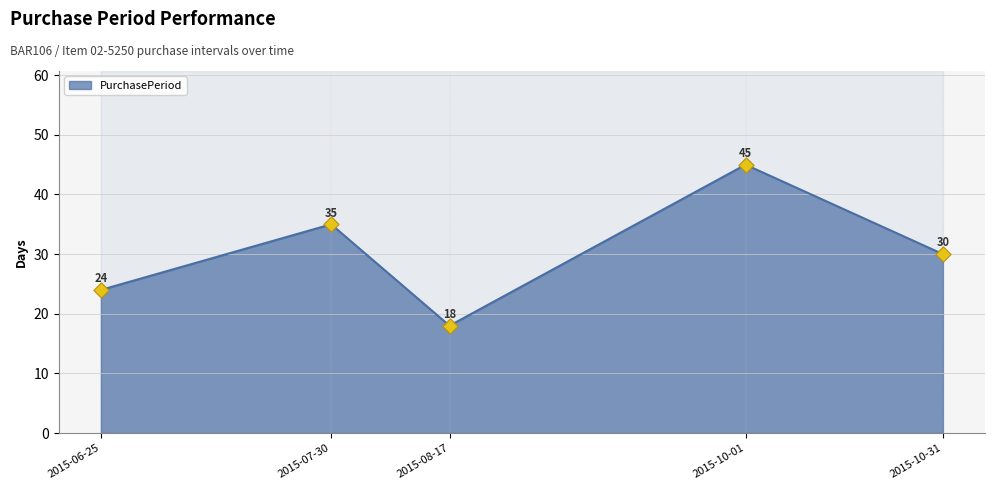

What is the ratio of the value at 2015-10-01 to the value at 2015-08-17?

2.5